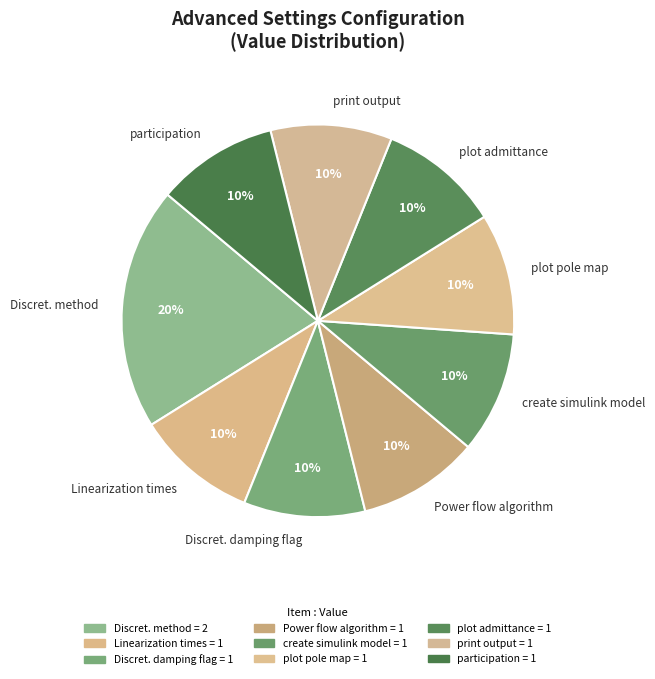

To the nearest percent, what is the difference between the largest and smallest slice percentages?

10%